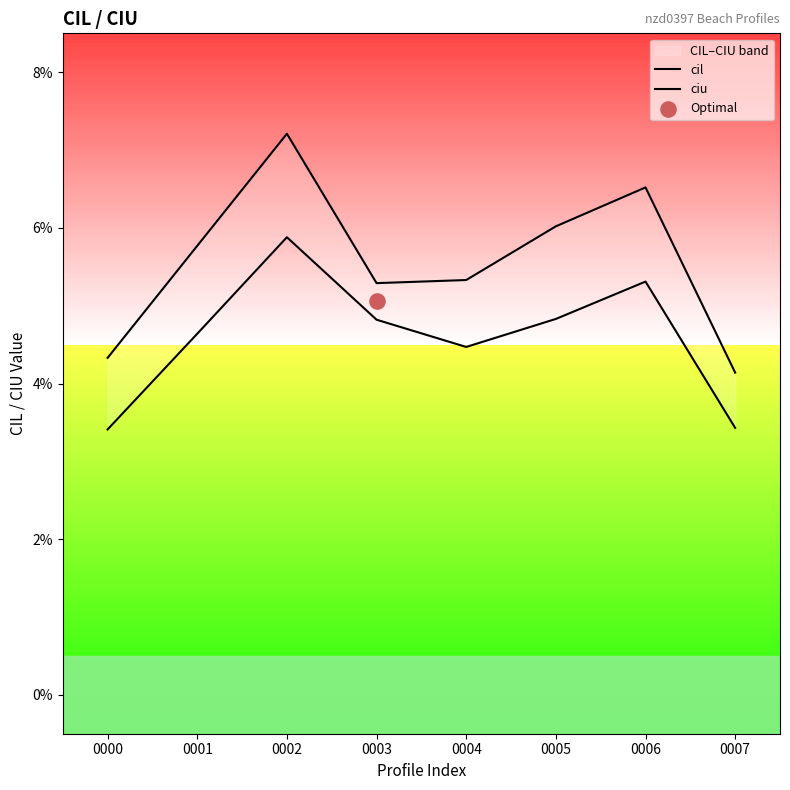

What is the total value across all series at 0000?

0.1